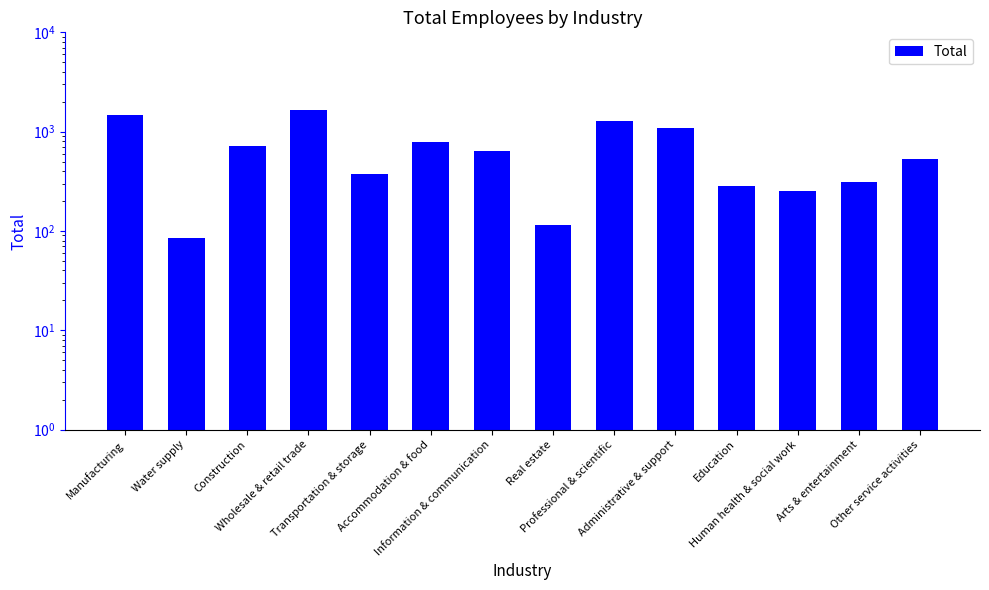

At which label is the value closest to 858?

Accommodation & food